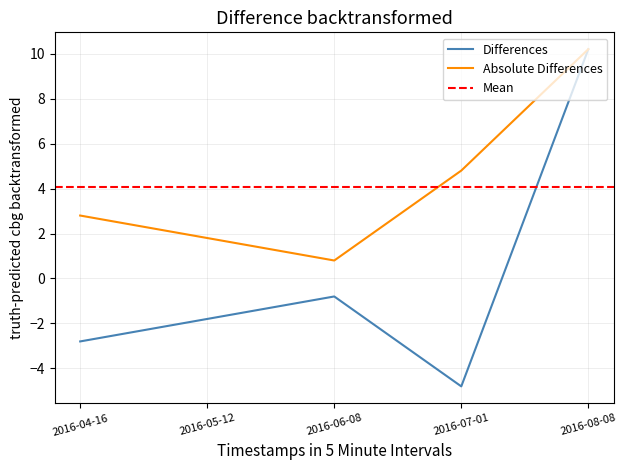

True or false: Absolute Differences has a value of 1.8 at 2016-05-12.

True